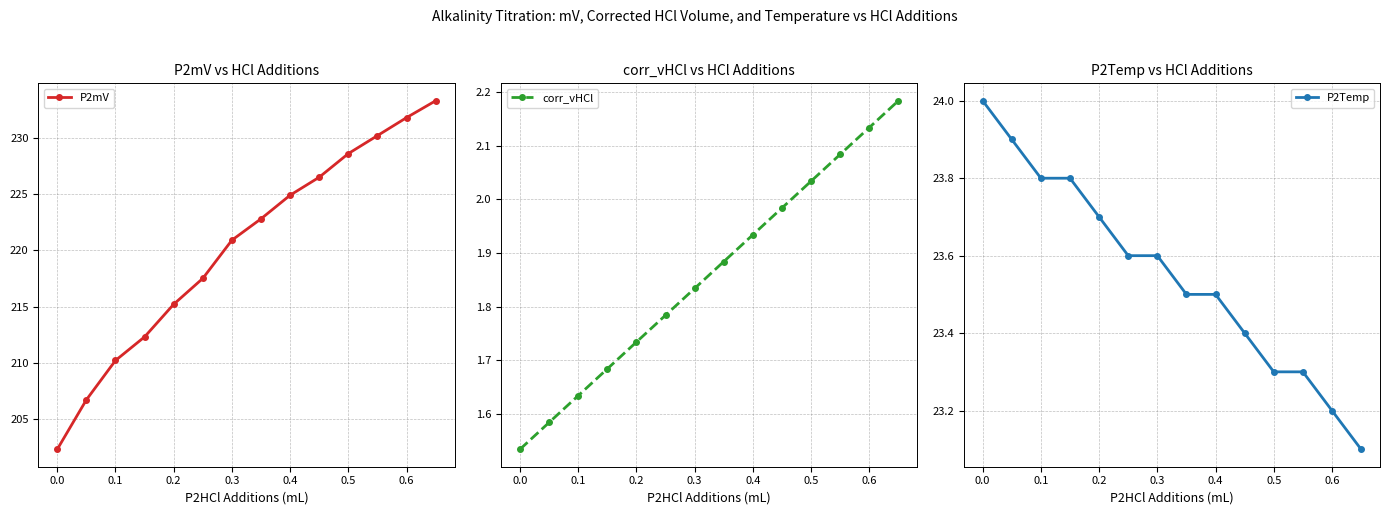

What is the minimum value for P2mV?

202.3